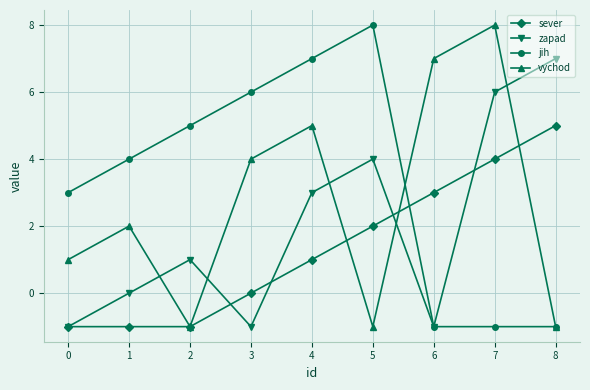

What is the difference between the highest and lowest values at 7?

9